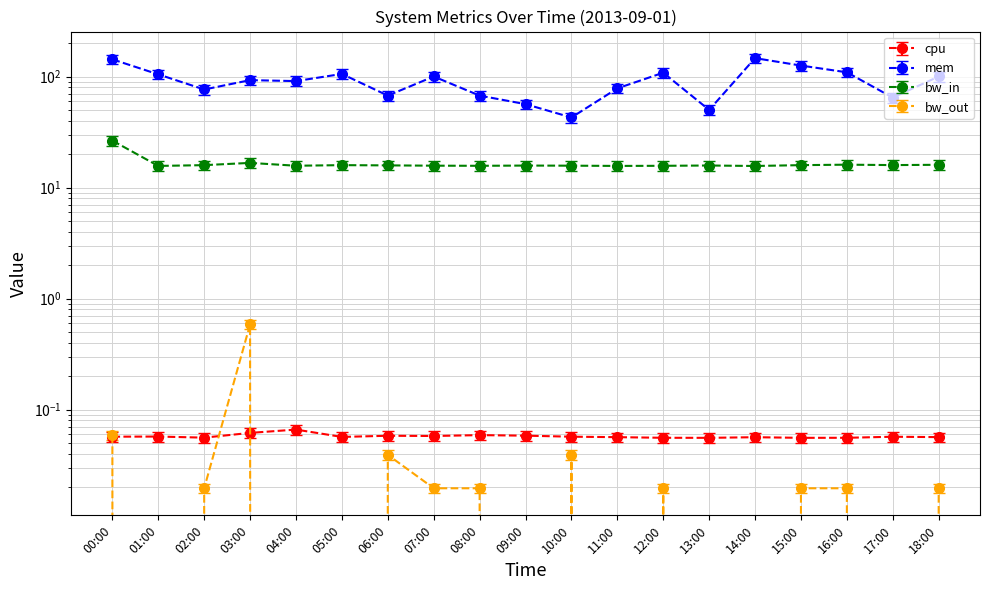

At how many categories does at least one series exceed 60?

16